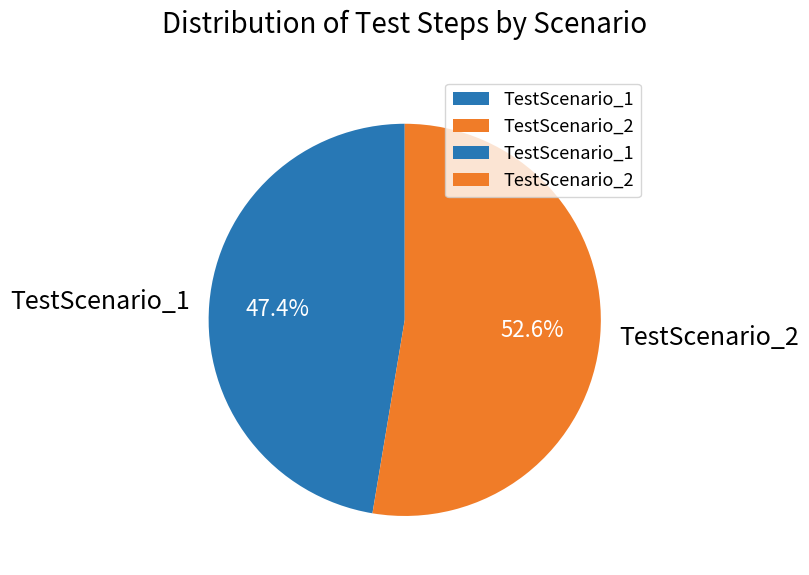

What is the majority slice?

TestScenario_2